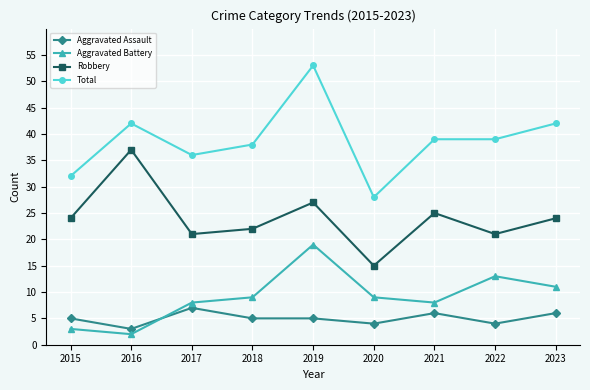

Where is the first local maximum for Robbery?

2016